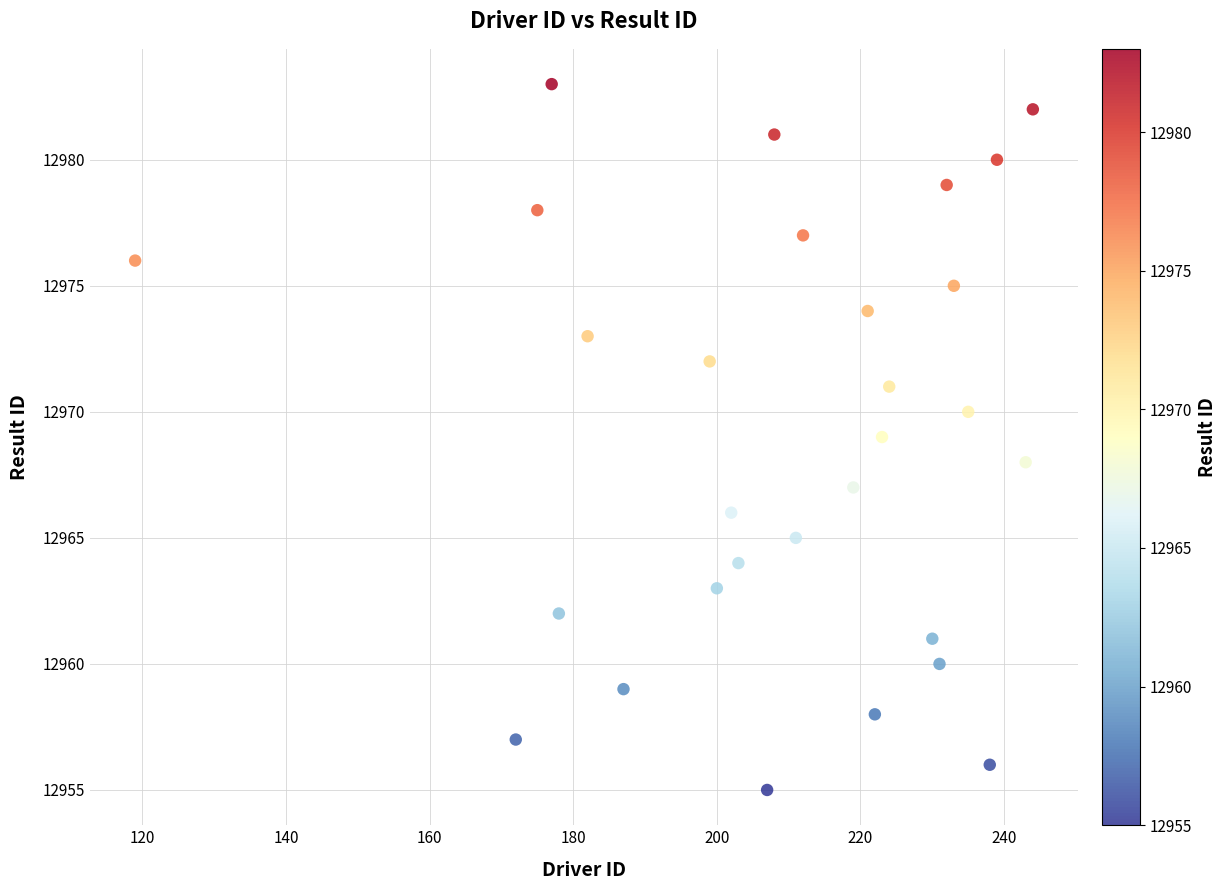

What is the range of X values (max minus min)?

125